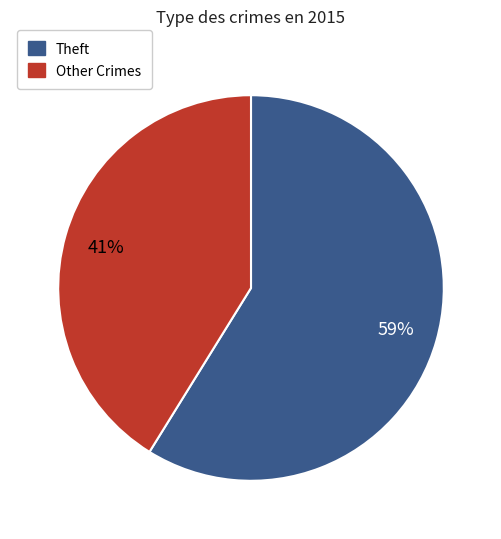

Is there any slice that represents more than half of the pie?

Yes